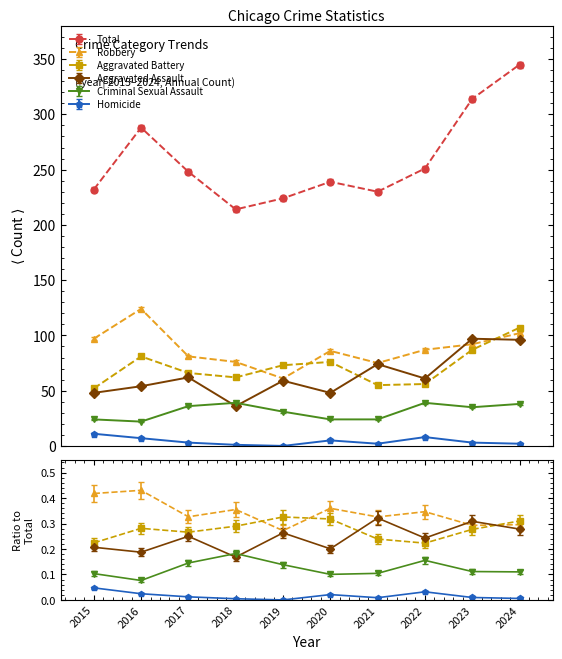

The value of Total at 2015 is 88. True or false?

False